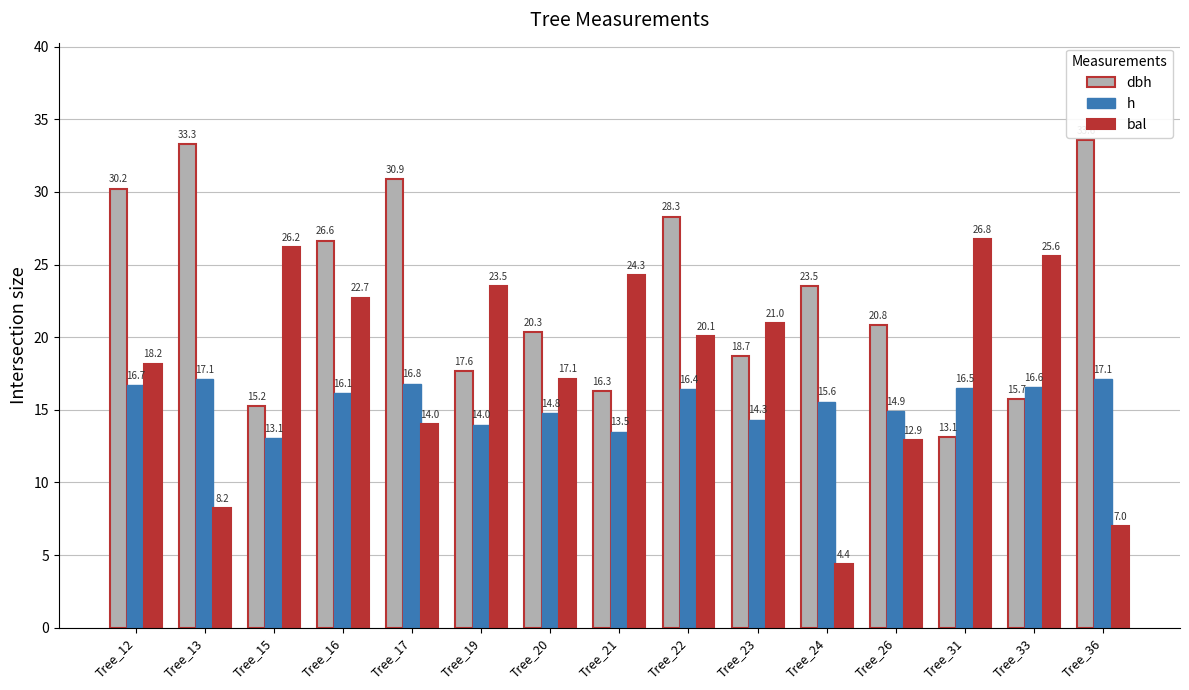

At which category is the sum across all series the highest?

Tree_16